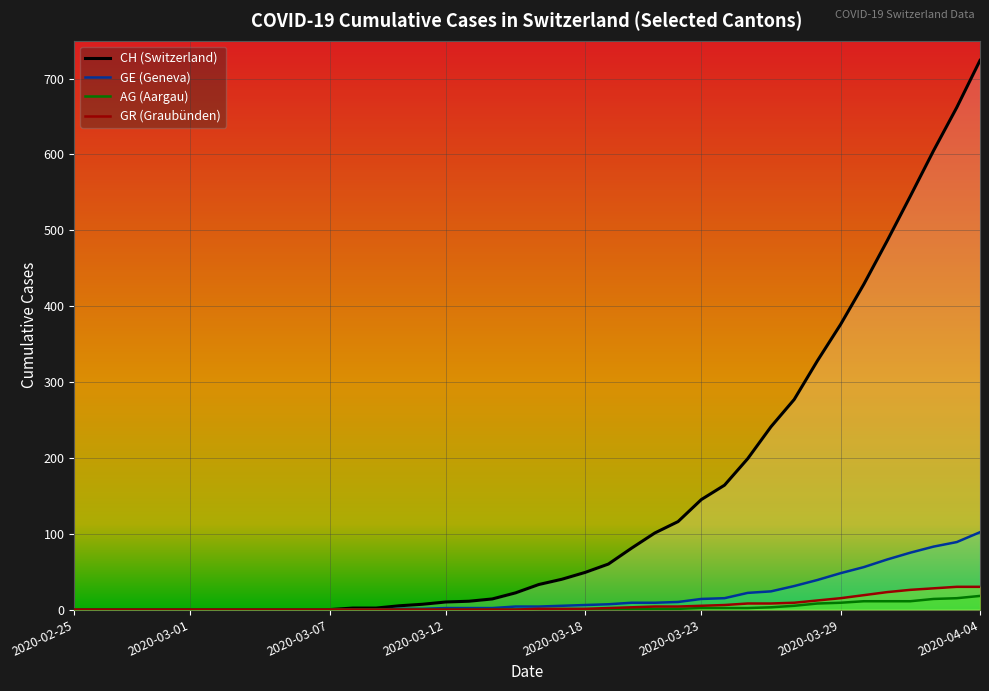

What is the difference between the maximum and minimum values in the AG series?

18